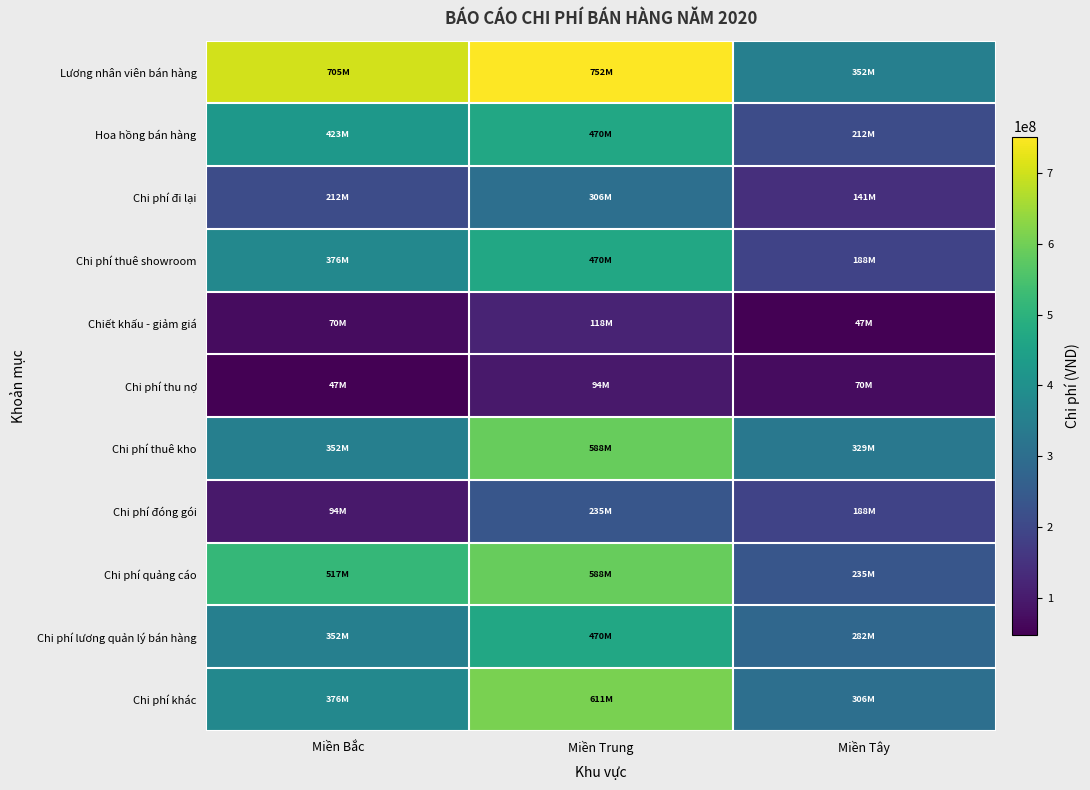

At how many categories does at least one series exceed 498269113?

2